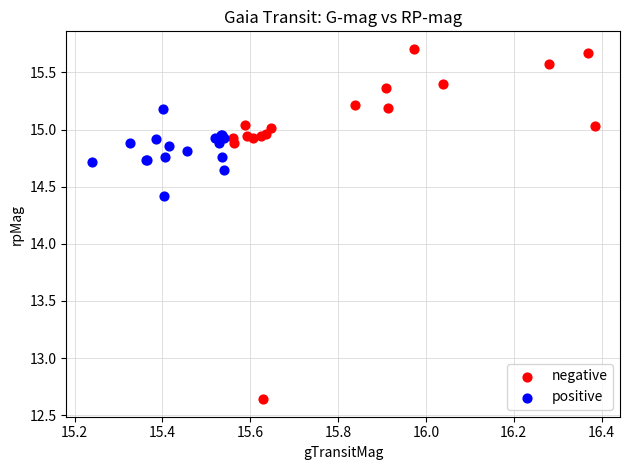

Which series reaches the maximum Y coordinate?

negative